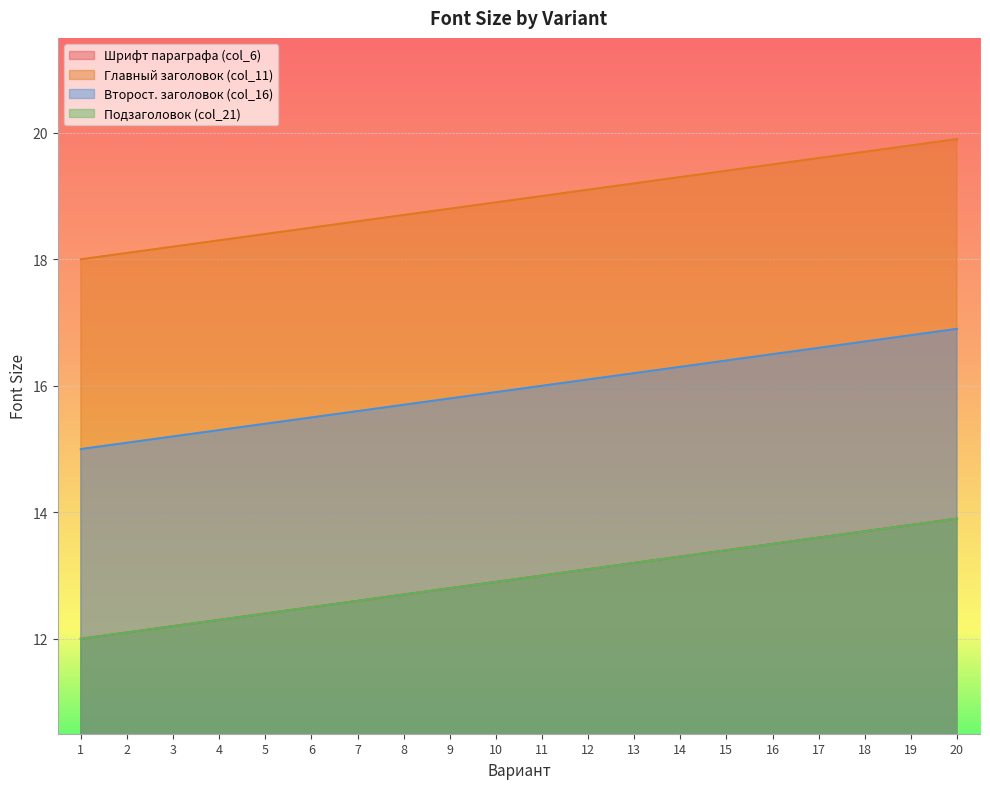

The col_16 series shows 16.3 at 14. True or false?

True